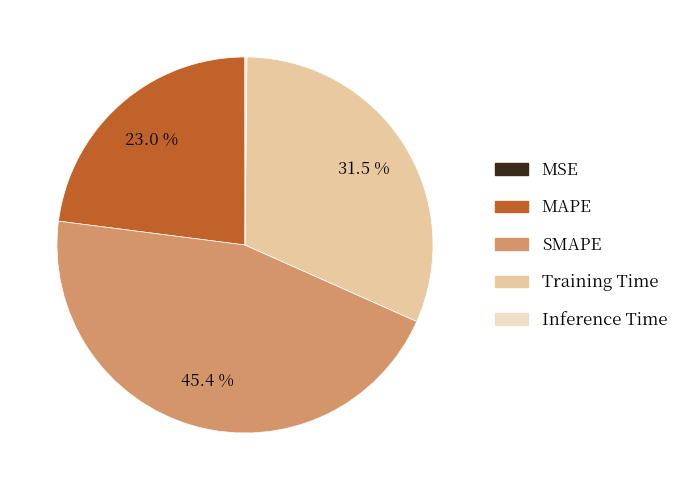

What is the largest slice in the pie chart?

SMAPE